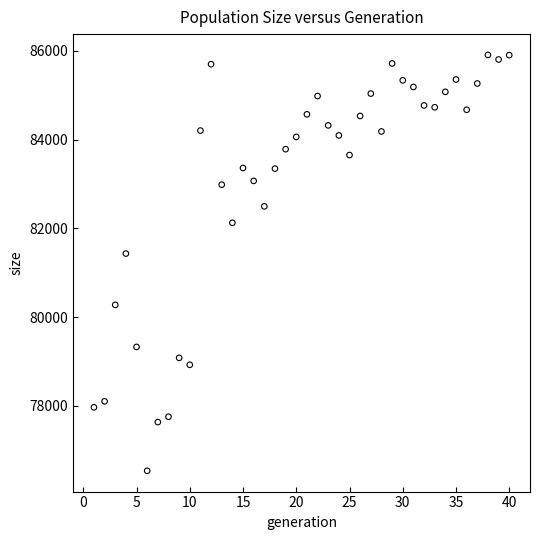

What Y value in the scatter plot is closest to 81223?

81432